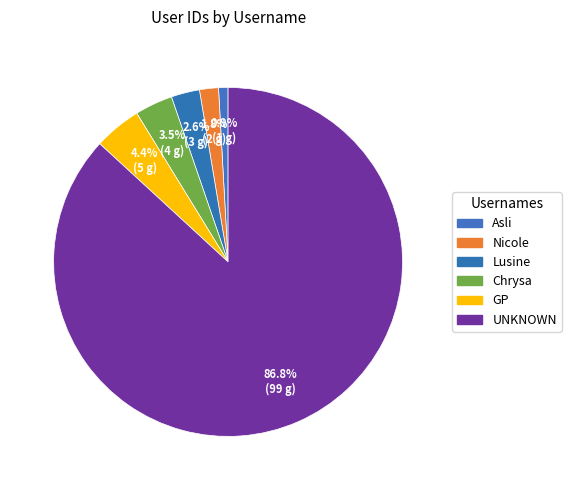

To the nearest percent, what is the difference between the Nicole and UNKNOWN slice percentages?

85%